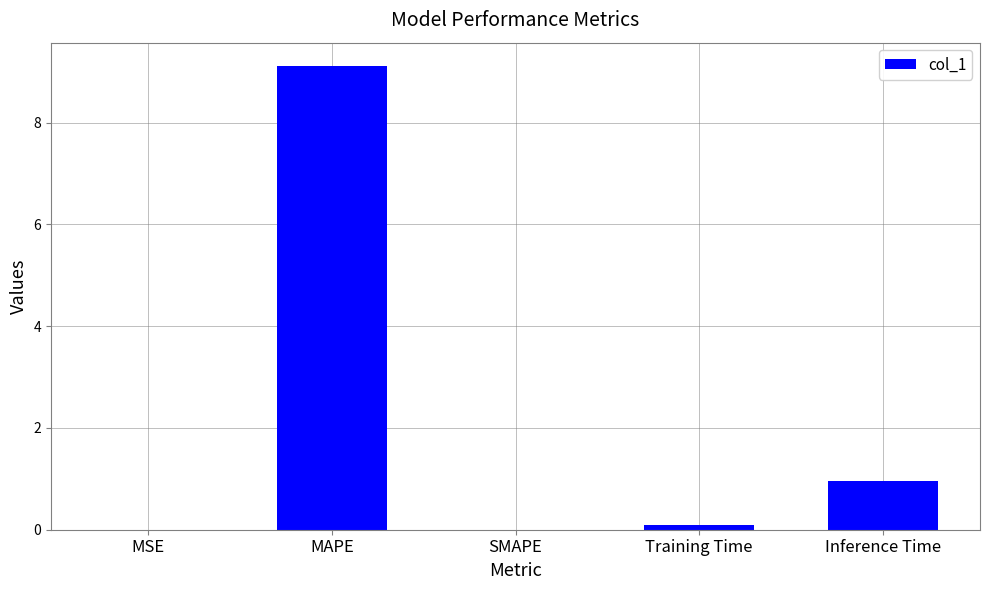

True or false: the data shows 0.0 at MSE.

True